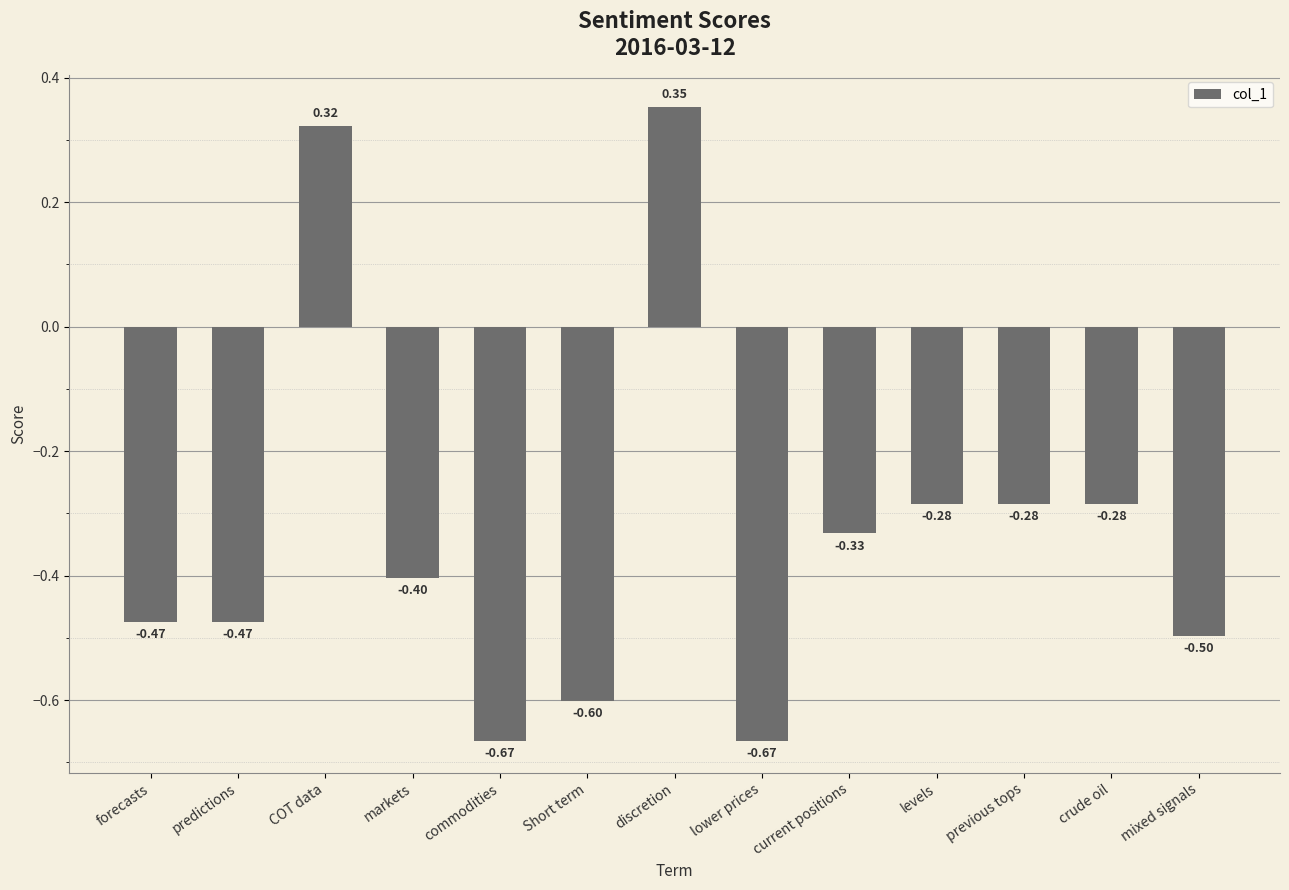

What is the sum of all values?

-4.3